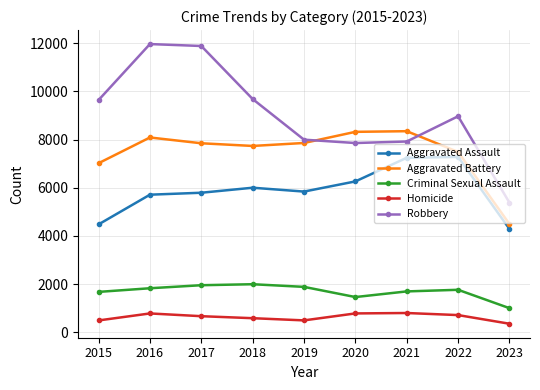

Which series has the widest spread of values?

Robbery